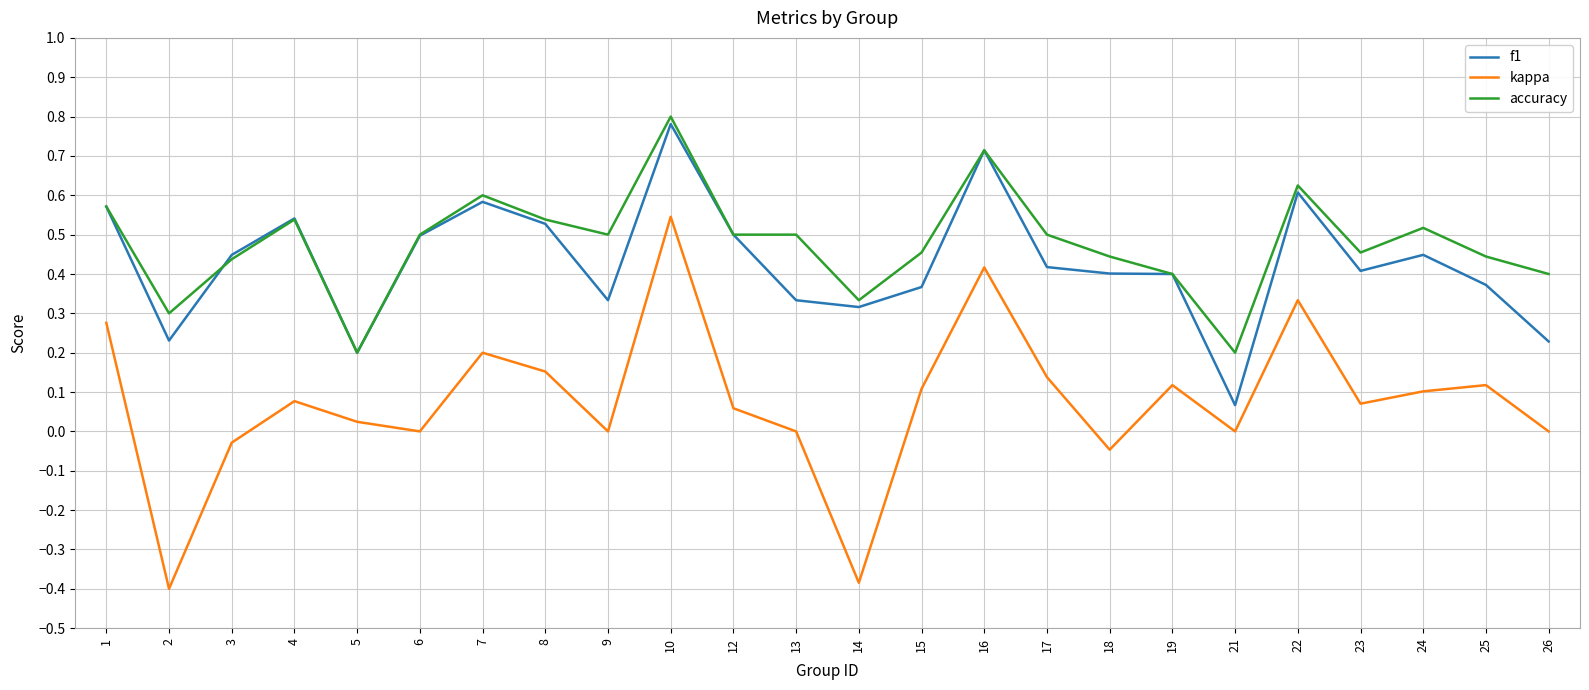

True or false: kappa and accuracy intersect in this chart.

False